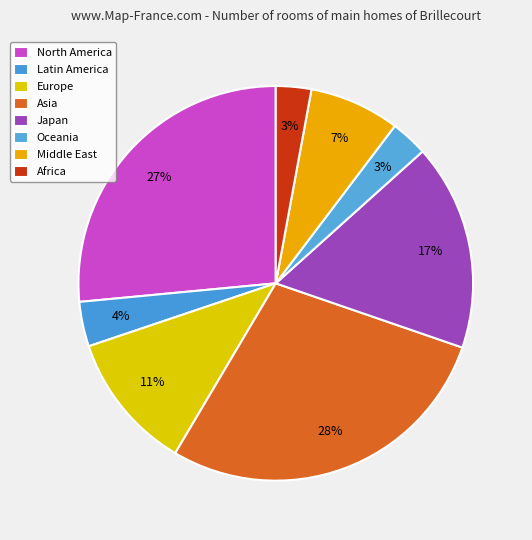

Is the sum of Middle East and North America greater than half?

No